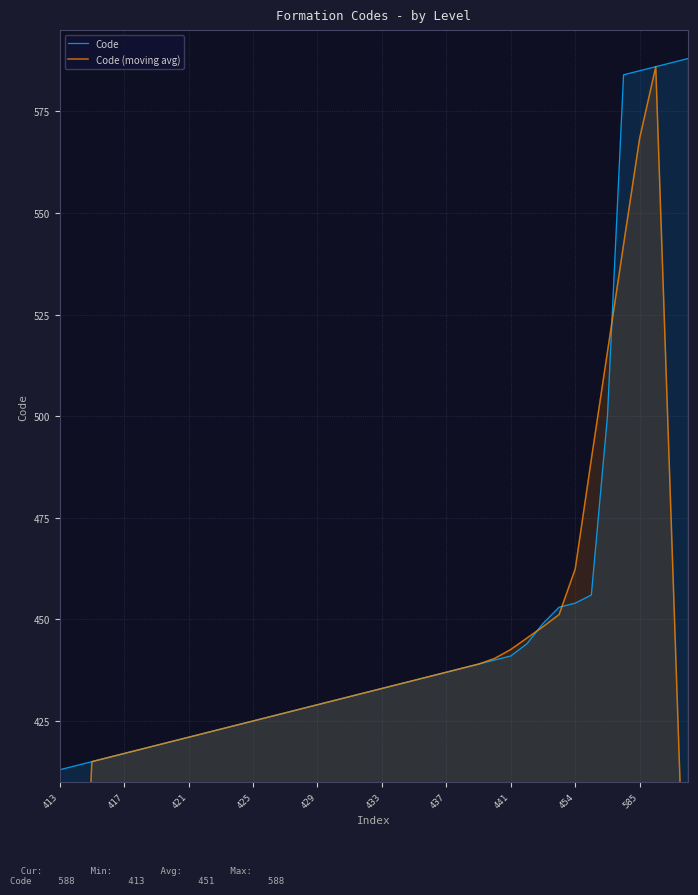

What is the highest value of the Code series?

588